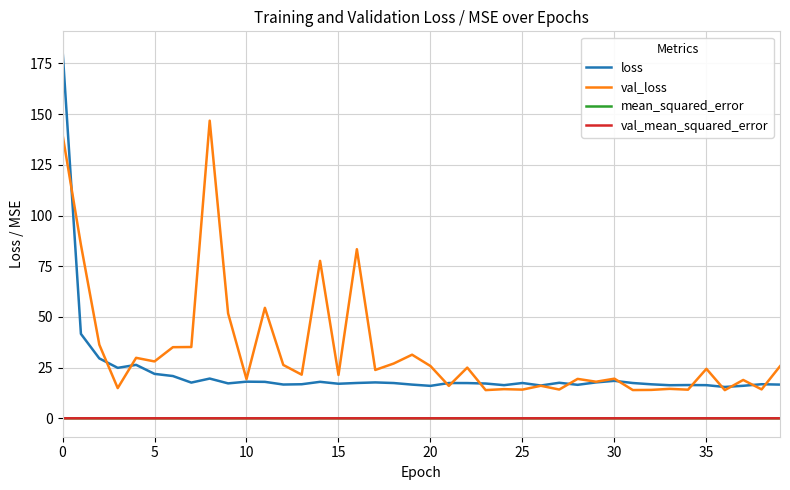

True or false: mean_squared_error and loss cross at least once.

False